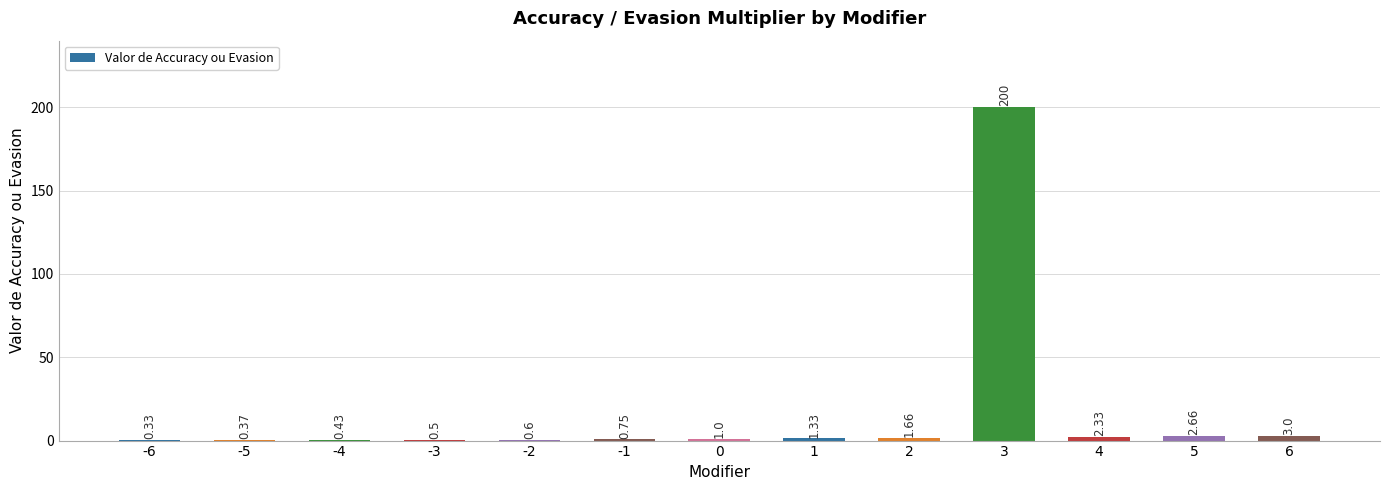

What is the sum of all values?

215.0